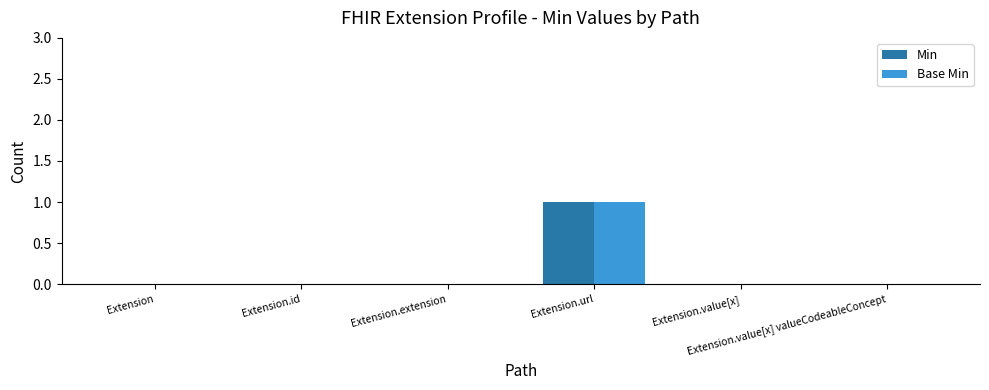

Which series has the largest range (max minus min)?

Min